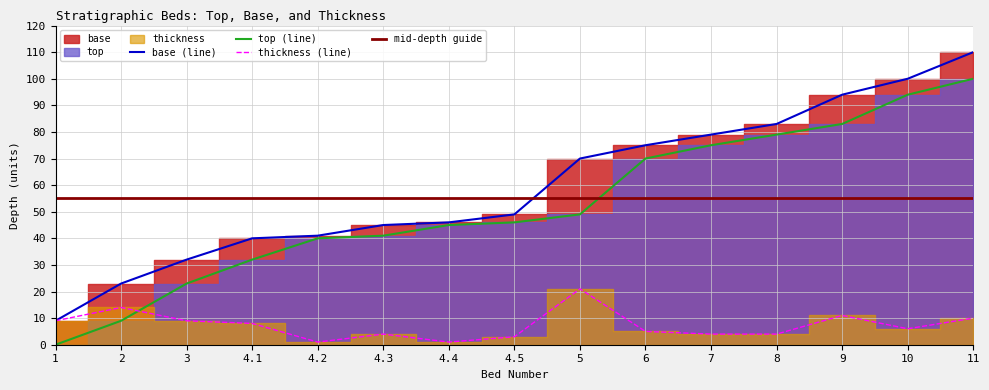

Which series changed the most between 7 and 10?

base